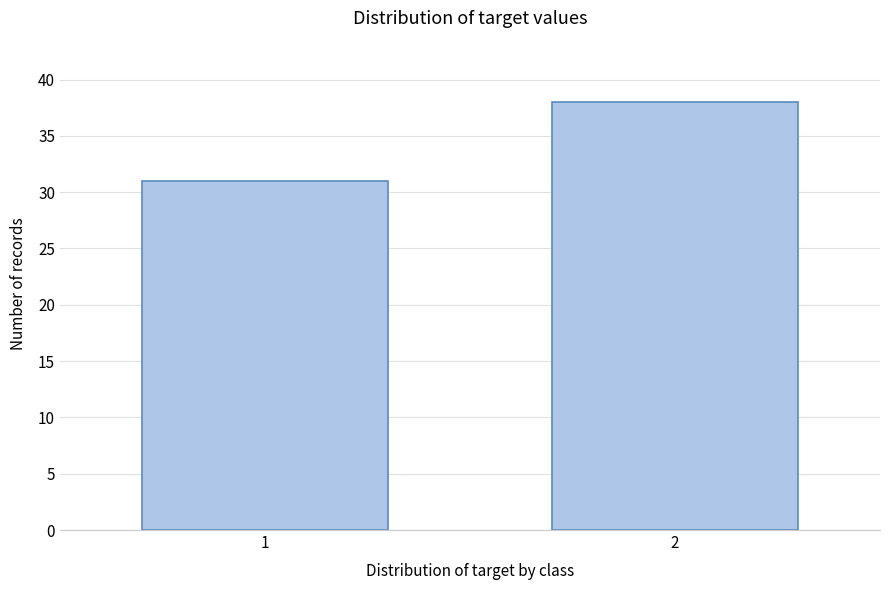

Reading left to right, what are all the values shown in this chart?

31	38